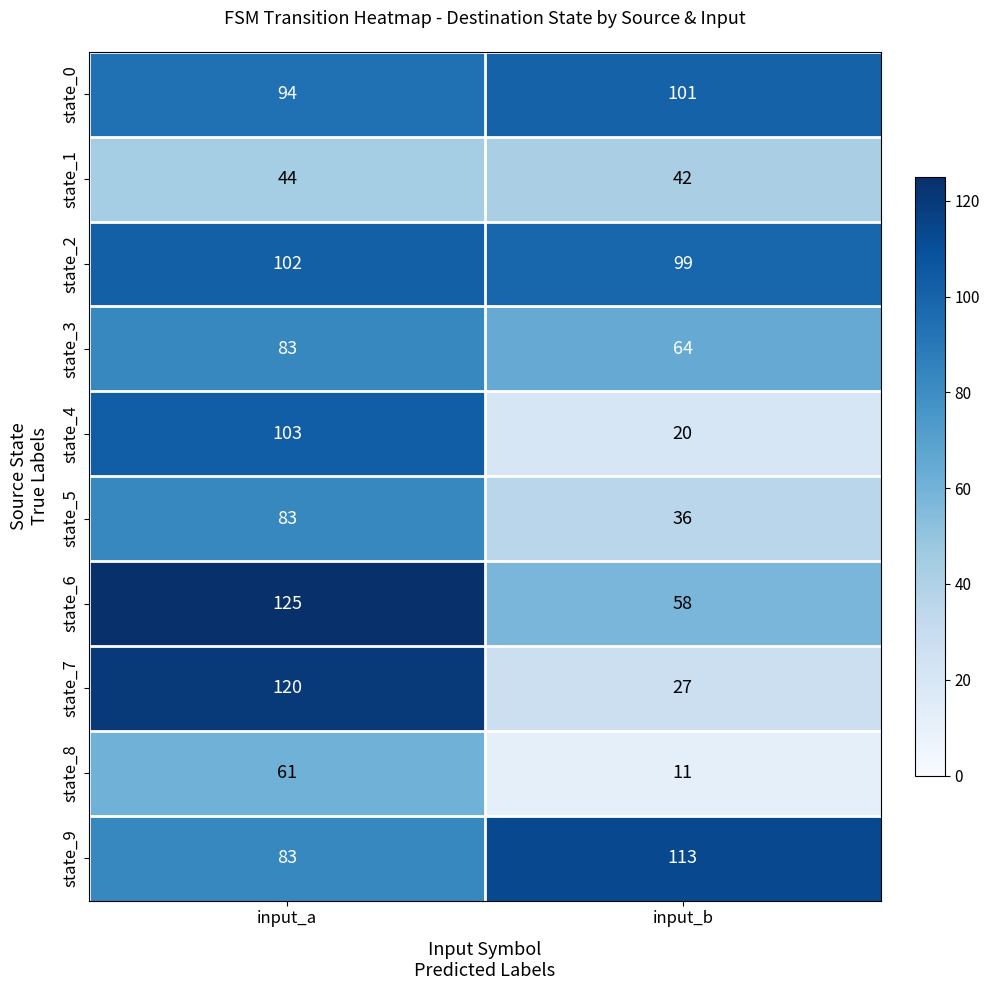

Where is state_4 nearest to the value 61?

input_b